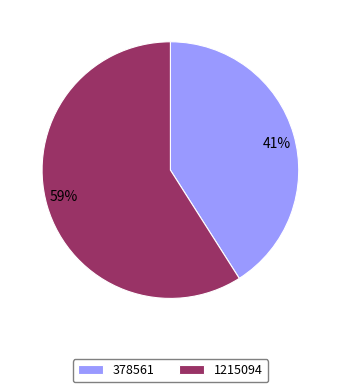

Which category accounts for the majority?

1215094